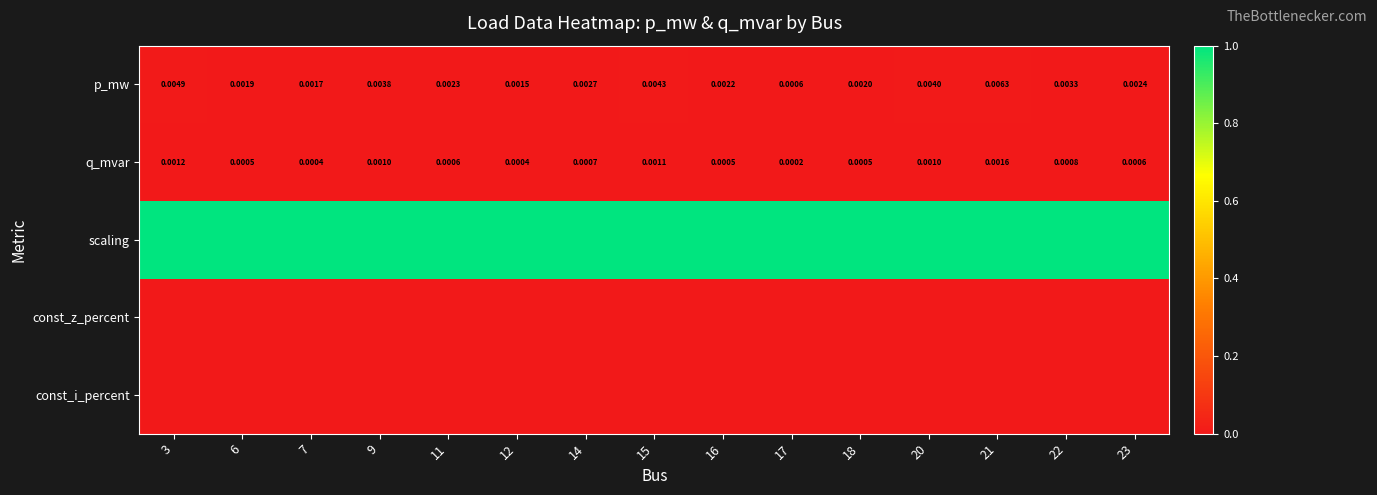

Rank the series at 12 from highest to lowest value.

scaling, p_mw, q_mvar, const_z_percent, const_i_percent